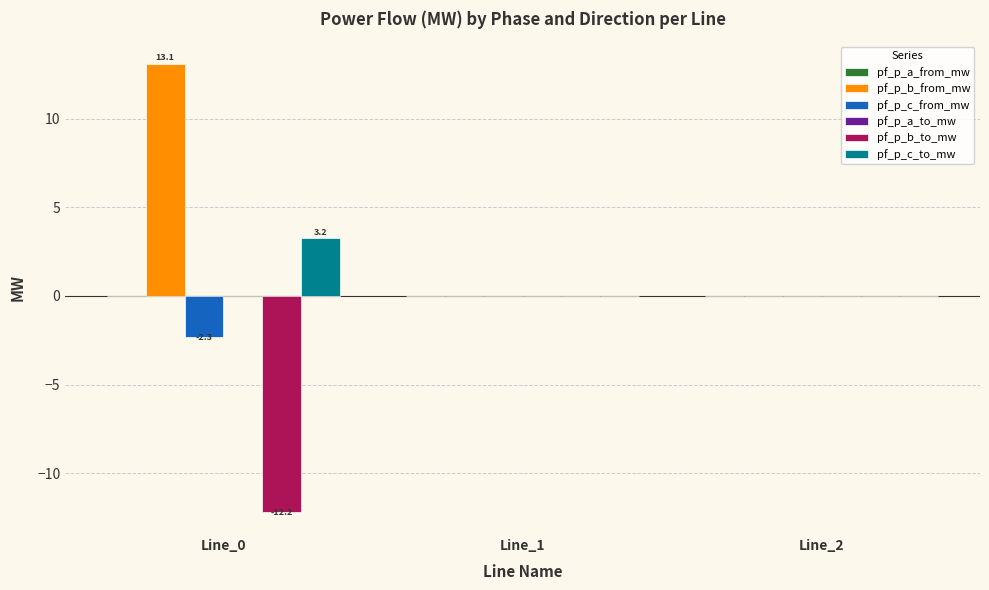

What is the sum of all pf_p_b_to_mw values?

-12.2